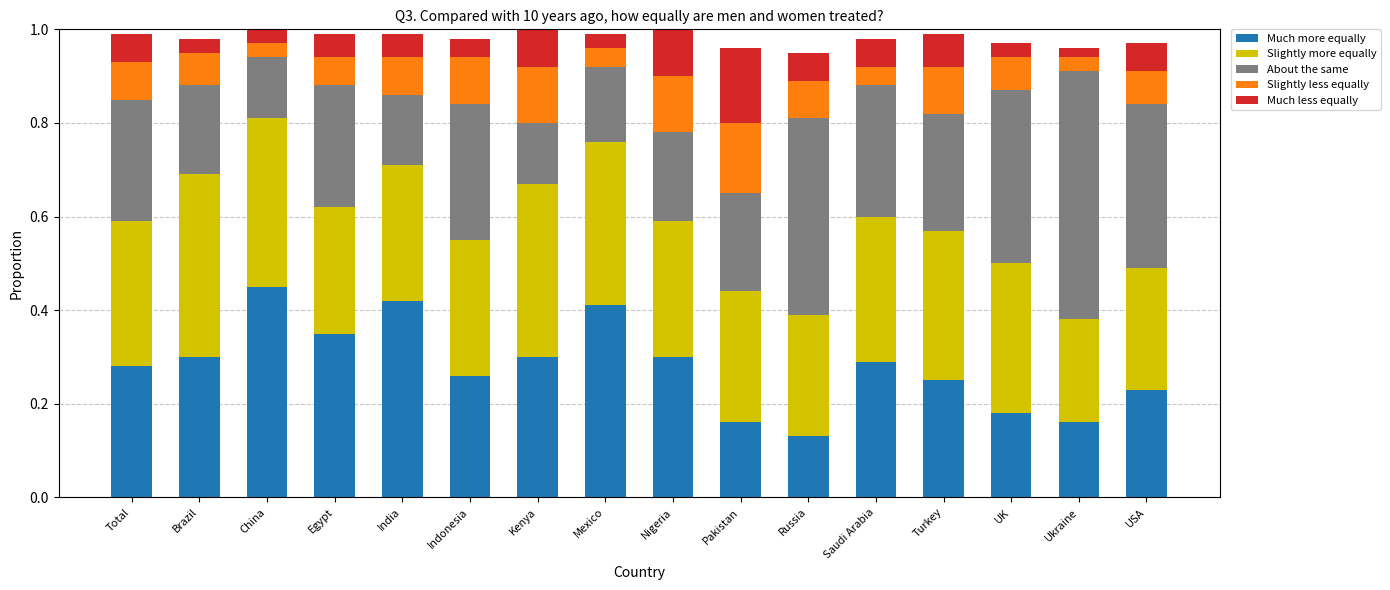

True or false: Much more equally has a value of 0.6 at Mexico.

False